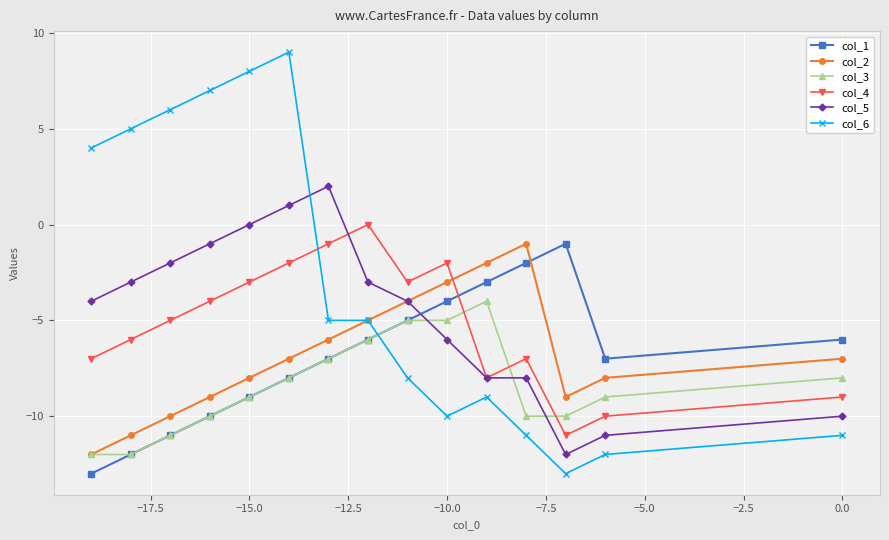

Reading left to right, transcribe all the data shown in this chart.

col_1: -13	-12	-11	-10	-9	-8	-7	-6	-5	-4	-3	-2	-1	-7	-6
col_2: -12	-11	-10	-9	-8	-7	-6	-5	-4	-3	-2	-1	-9	-8	-7
col_3: -12	-12	-11	-10	-9	-8	-7	-6	-5	-5	-4	-10	-10	-9	-8
col_4: -7	-6	-5	-4	-3	-2	-1	0	-3	-2	-8	-7	-11	-10	-9
col_5: -4	-3	-2	-1	0	1	2	-3	-4	-6	-8	-8	-12	-11	-10
col_6: 4	5	6	7	8	9	-5	-5	-8	-10	-9	-11	-13	-12	-11